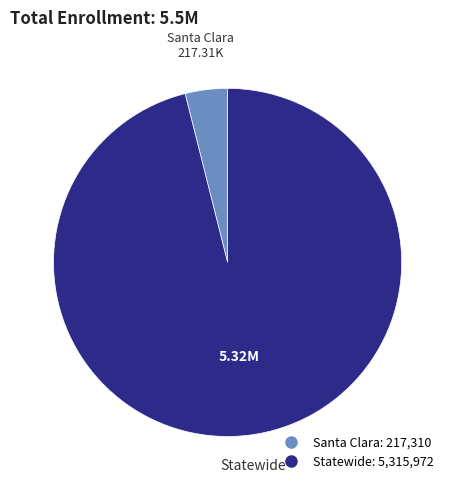

Do Statewide and Santa Clara together represent more than half of the pie?

Yes